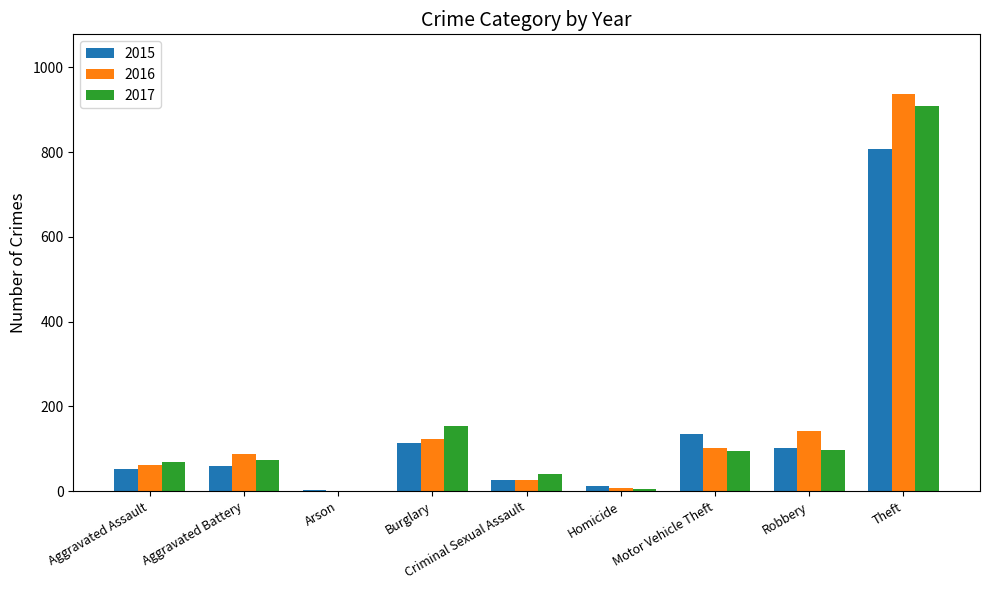

Is it true that 2017 equals 1567 at Theft?

False